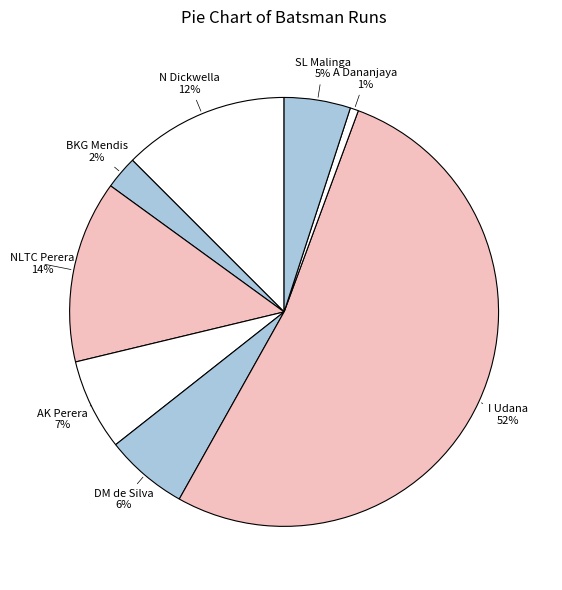

How many slices are in this pie chart?

8